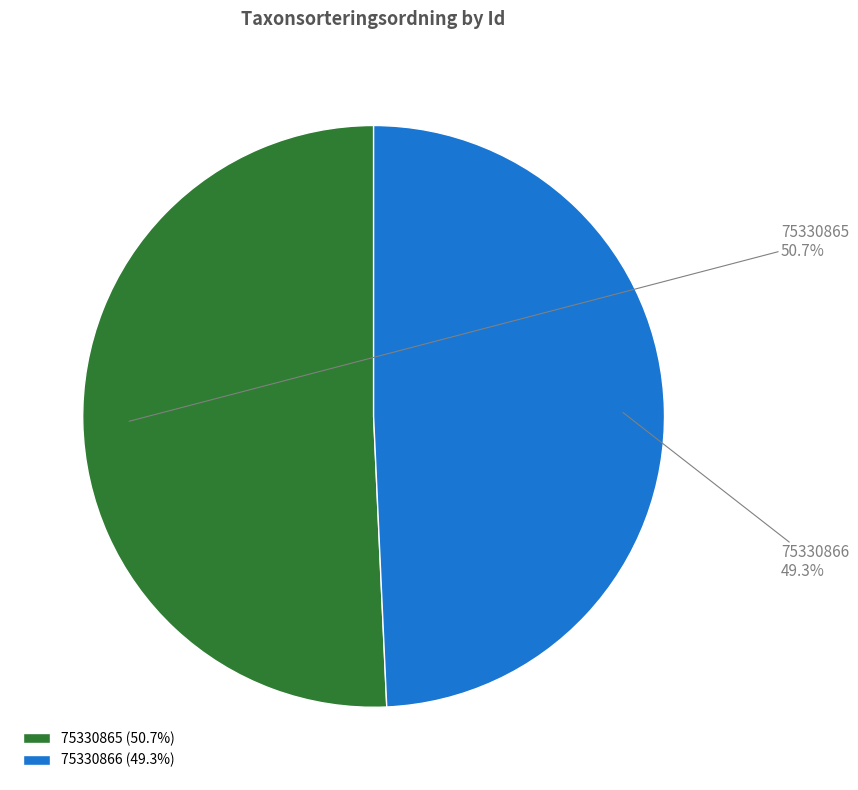

To the nearest percent, what is the average slice percentage?

50%